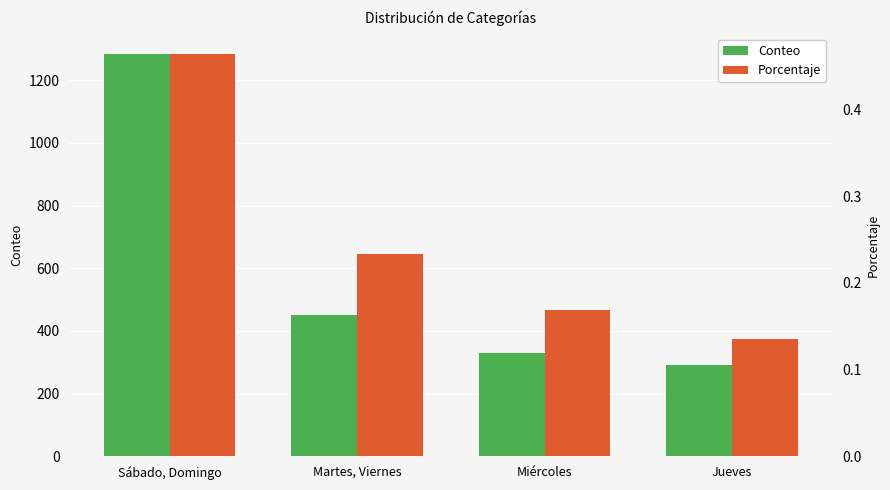

What is the difference between the second highest and minimum values in the Porcentaje series?

0.1